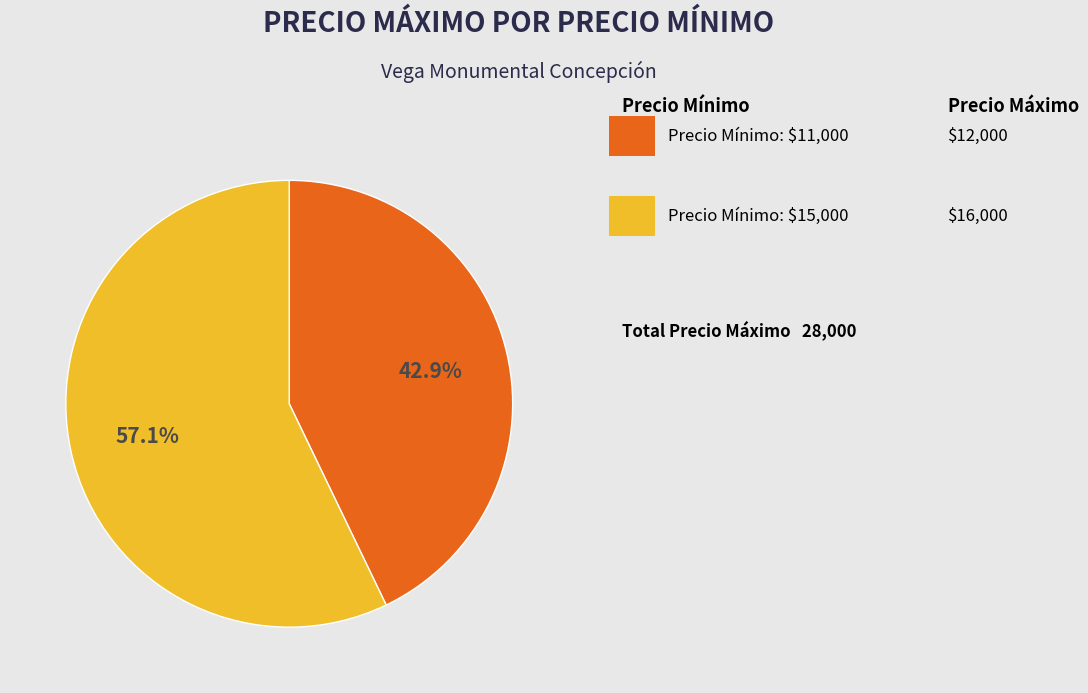

How many segments does this pie chart have?

2